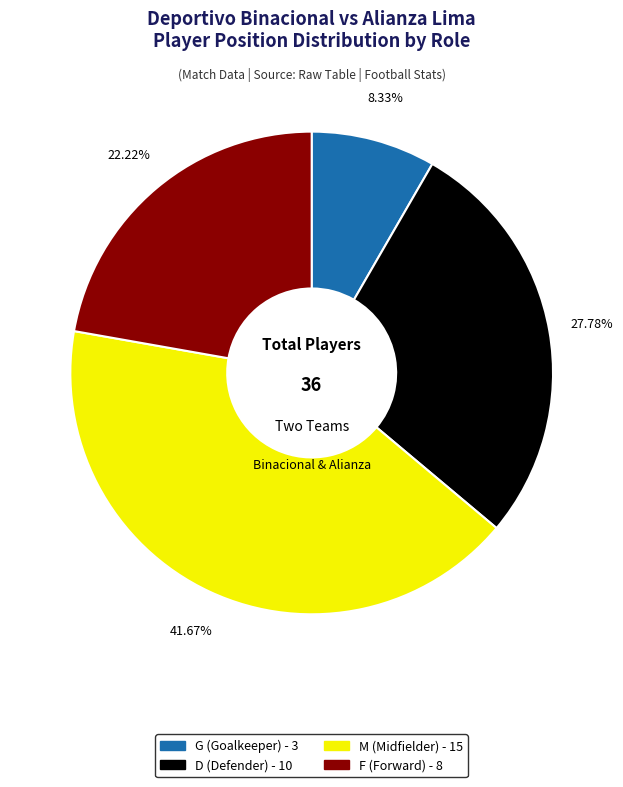

Rank the categories by value from highest to lowest.

M, D, F, G